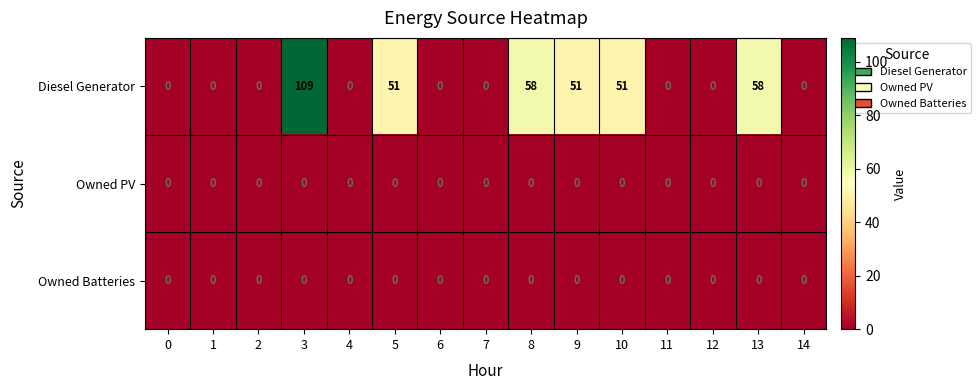

What is the average value of the Diesel Generator series?

25